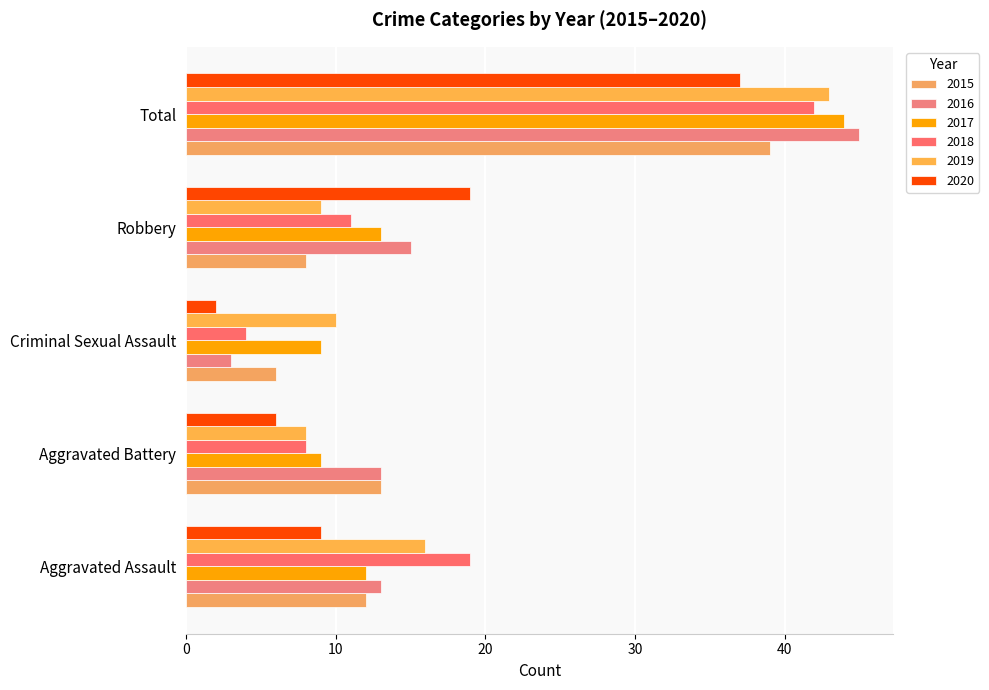

Which series has the largest range (max minus min)?

2016